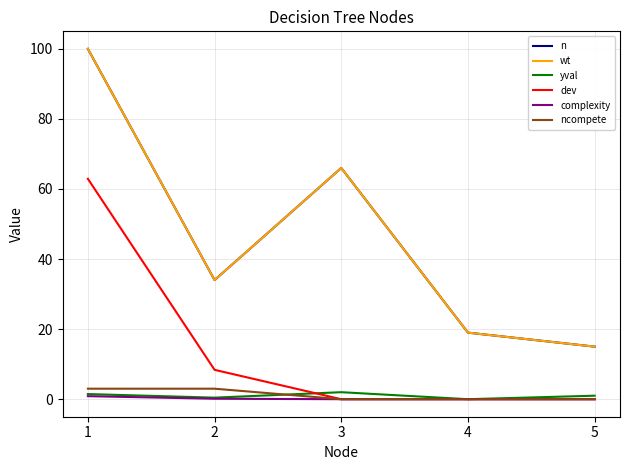

At how many categories does at least one series exceed 82?

1